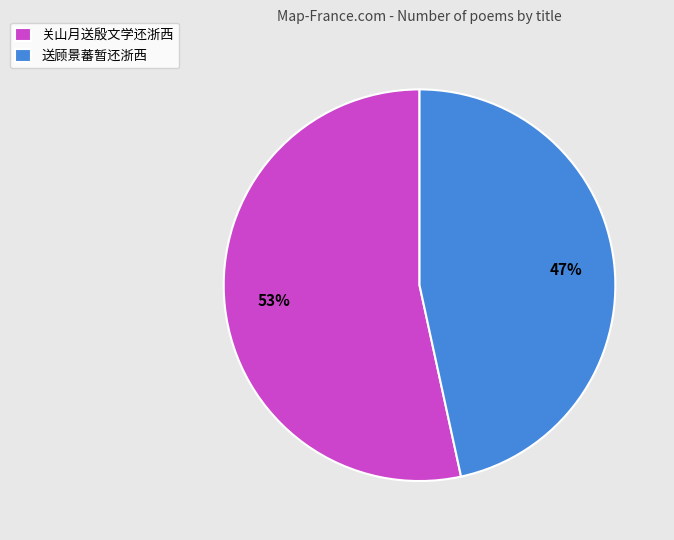

True or false: 关山月送殷文学还浙西 accounts for 66% of the total.

False